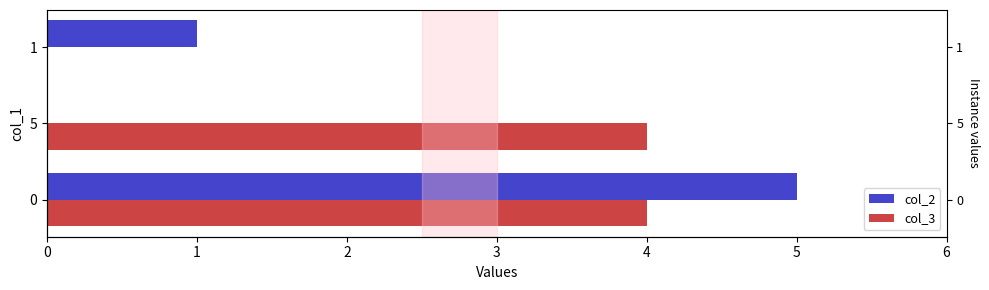

Does the chart contain stacked bars?

No